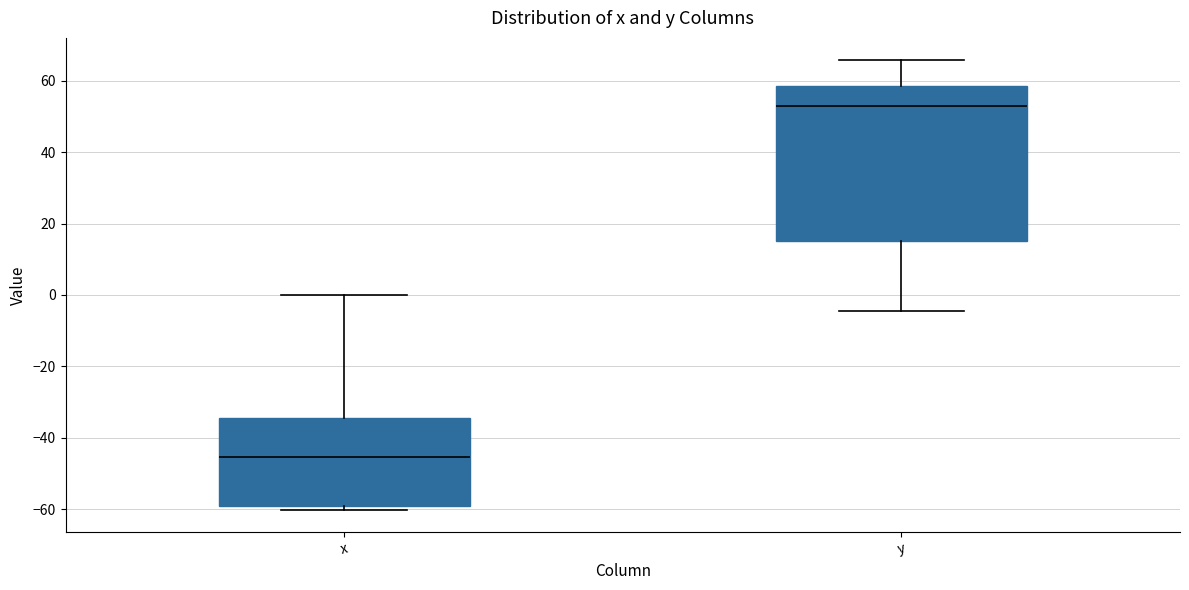

Which box is the tallest, from its lower edge to its upper edge?

y